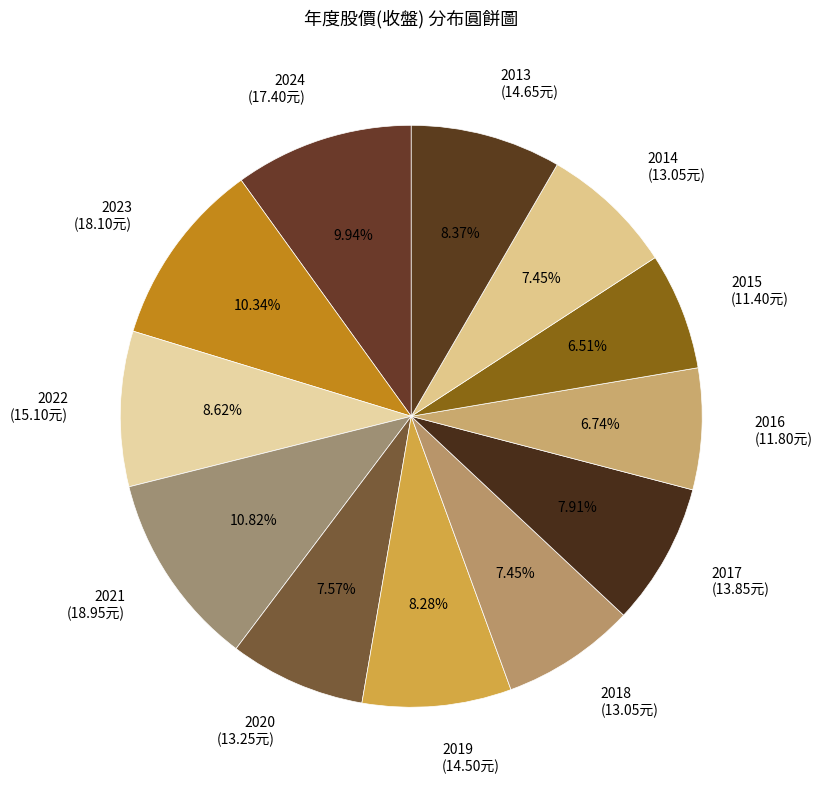

Is there any slice that represents more than half of the pie?

No